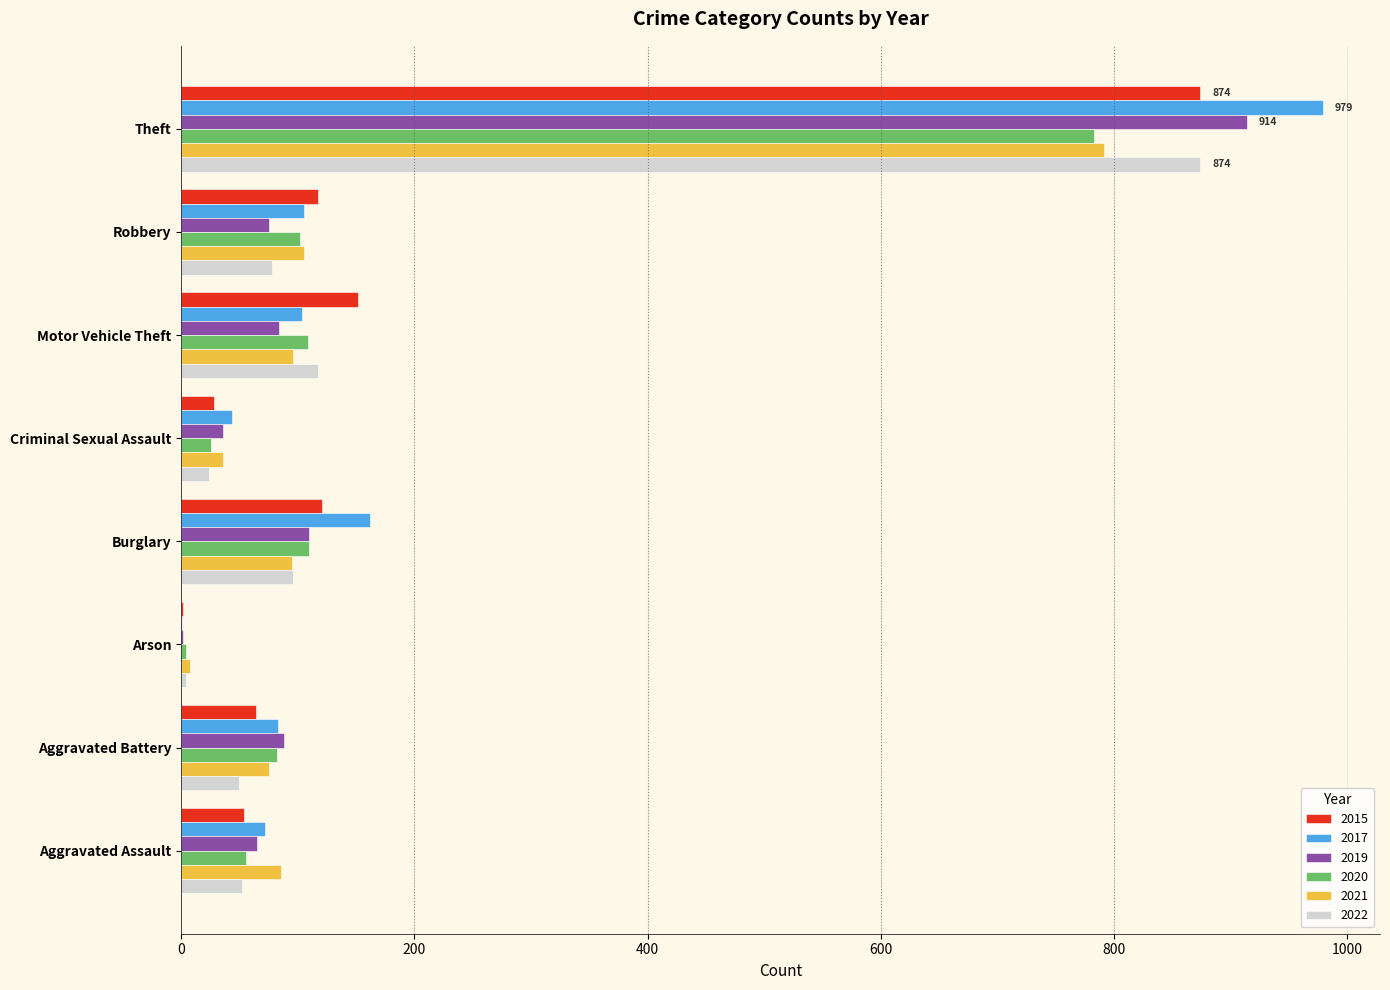

At which label does 2015 reach its peak?

Theft